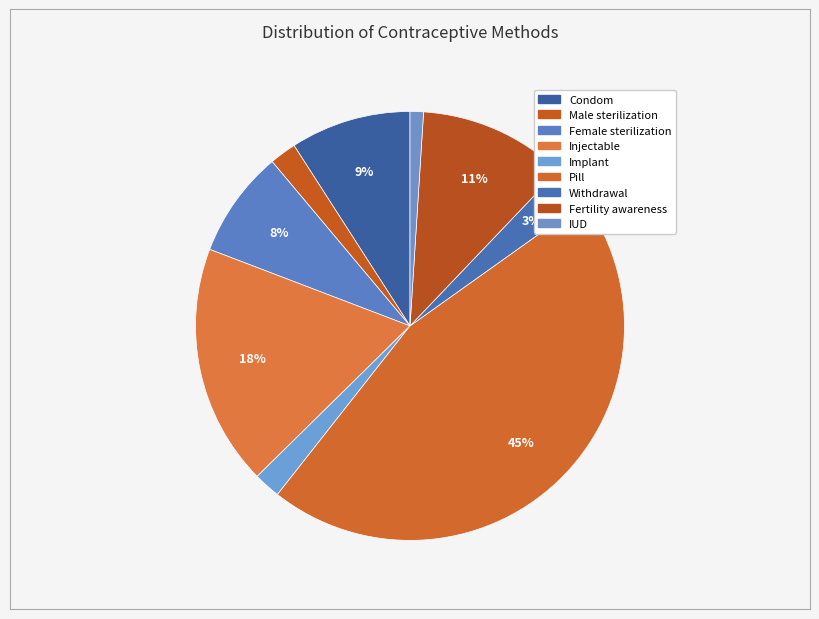

Between Male sterilization and Implant, which is larger?

Male sterilization